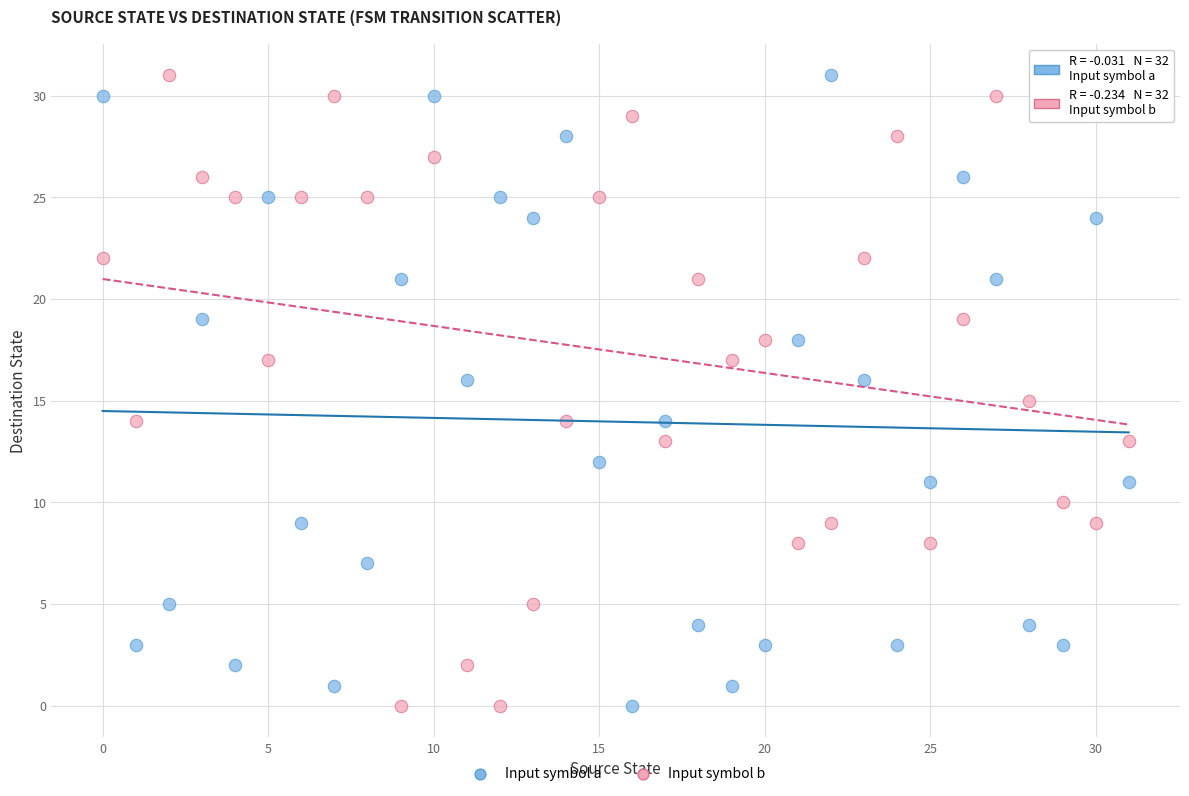

What are all the series names shown in the legend?

Input symbol a, Input symbol b